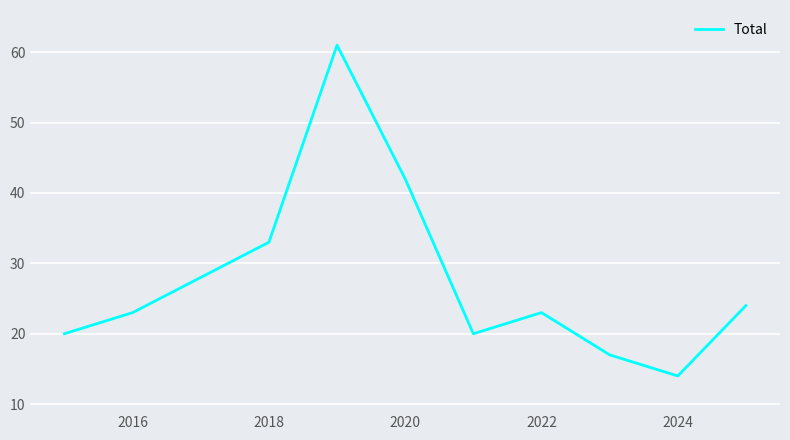

What is the difference between the maximum and minimum values?

47